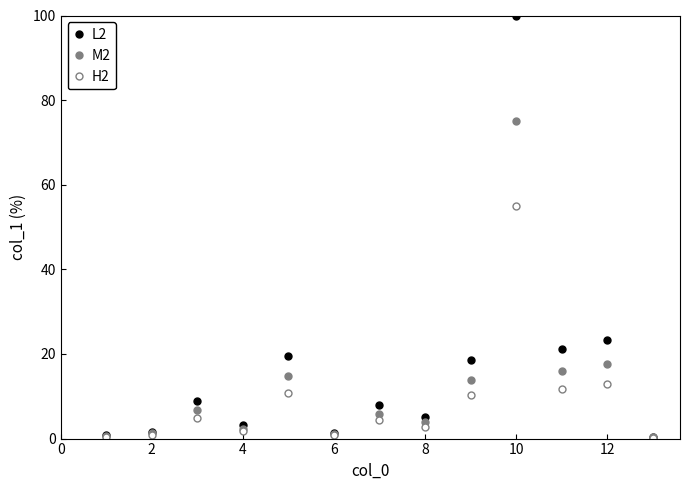

Does the chart display data point markers on the line(s)?

Yes